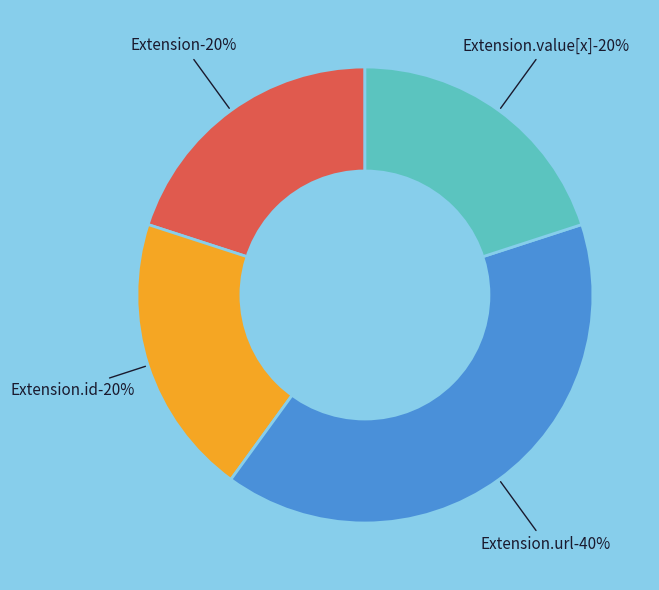

True or false: Extension.id accounts for 1% of the total.

False